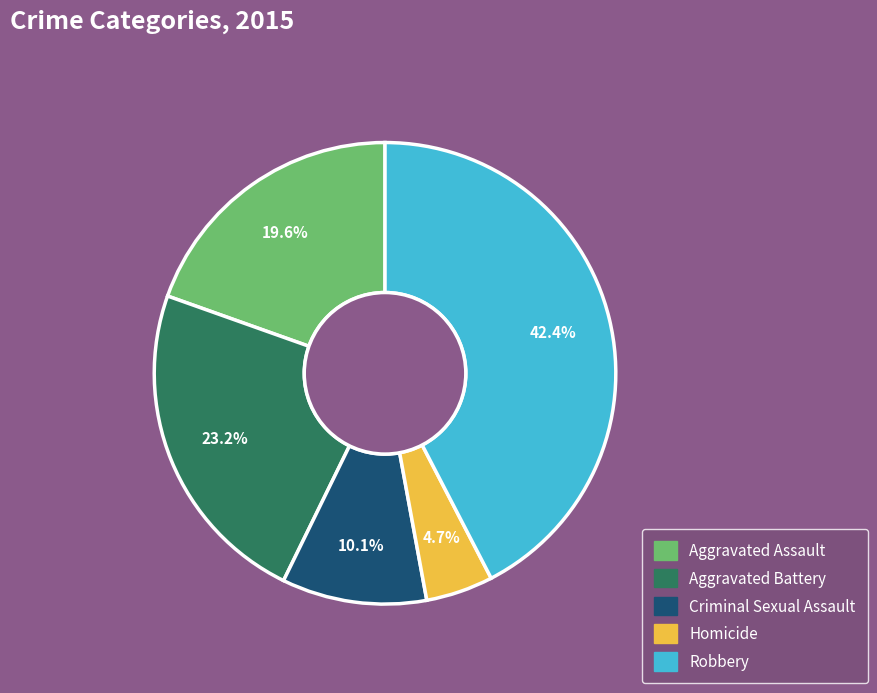

Is there any slice that represents more than half of the pie?

No